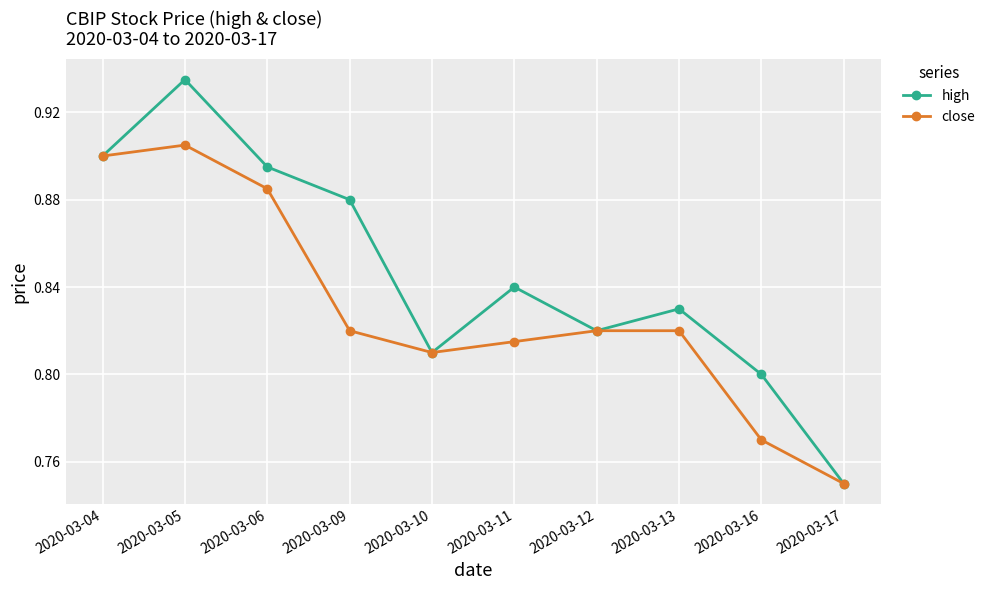

Which label corresponds to the largest value in the chart?

2020-03-05